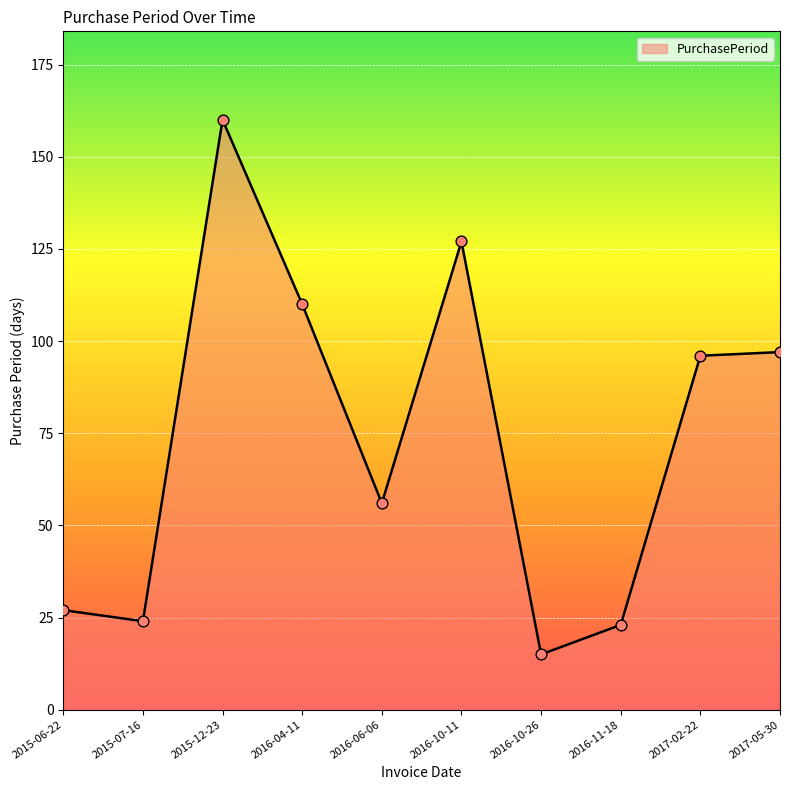

Between 2016-10-11 and 2017-05-30, which is larger?

2016-10-11